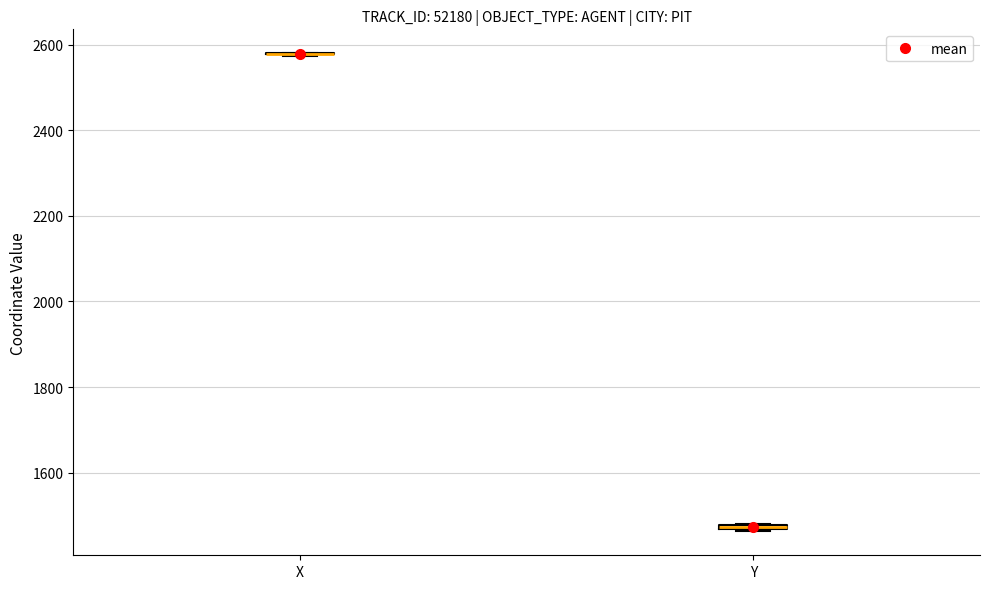

Where is the lower edge of the box for Y on the y-axis? The values are not printed on the chart, so give them approximately, as read against the axis.

1460